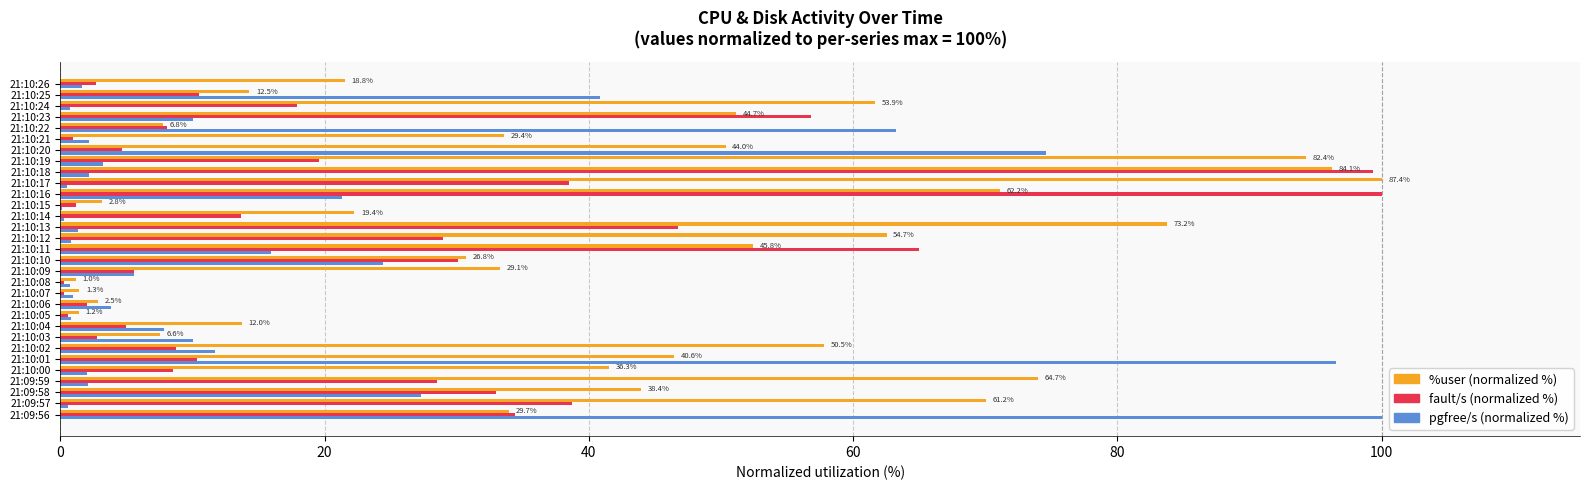

Between 21:10:00 and 21:10:06, which series saw the biggest shift?

%user (normalized %)